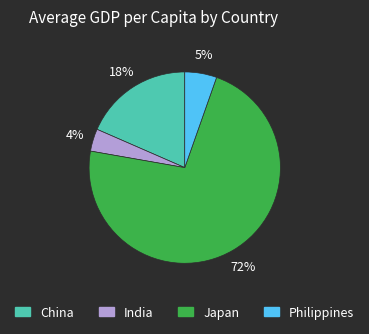

Rank the categories by value from highest to lowest.

Japan, China, Philippines, India